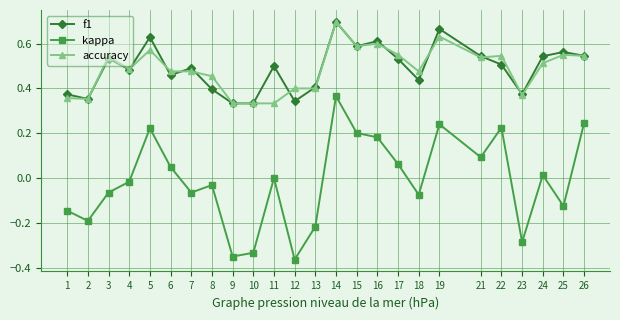

Which series has the widest spread of values?

kappa